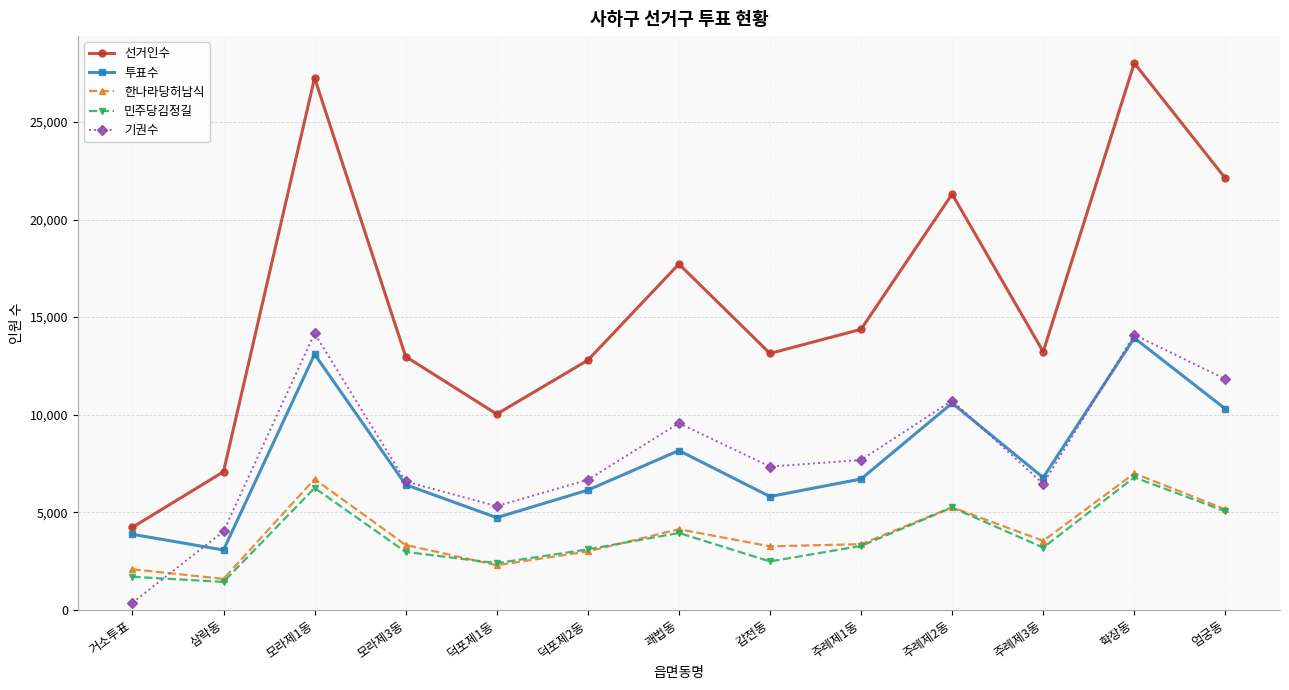

The 선거인수 series shows 8897 at 덕포제2동. True or false?

False